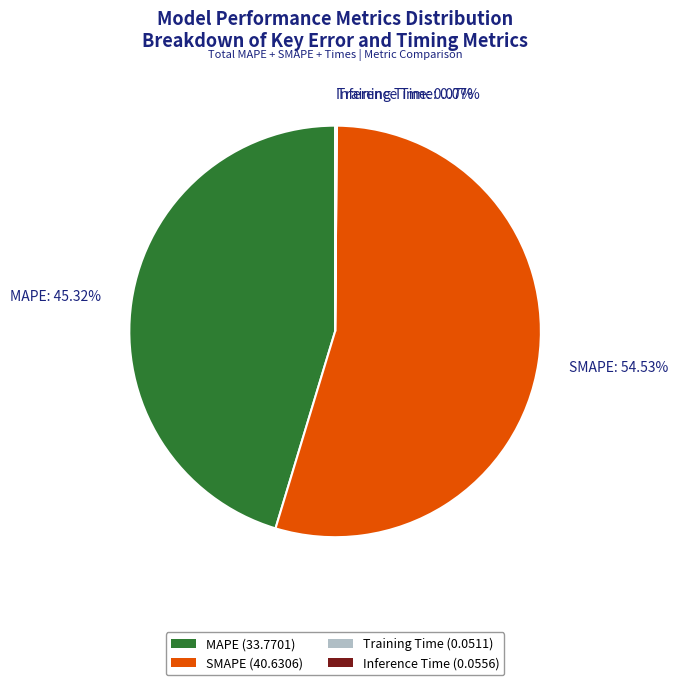

To the nearest percent, what percentage of the pie is MAPE?

45%